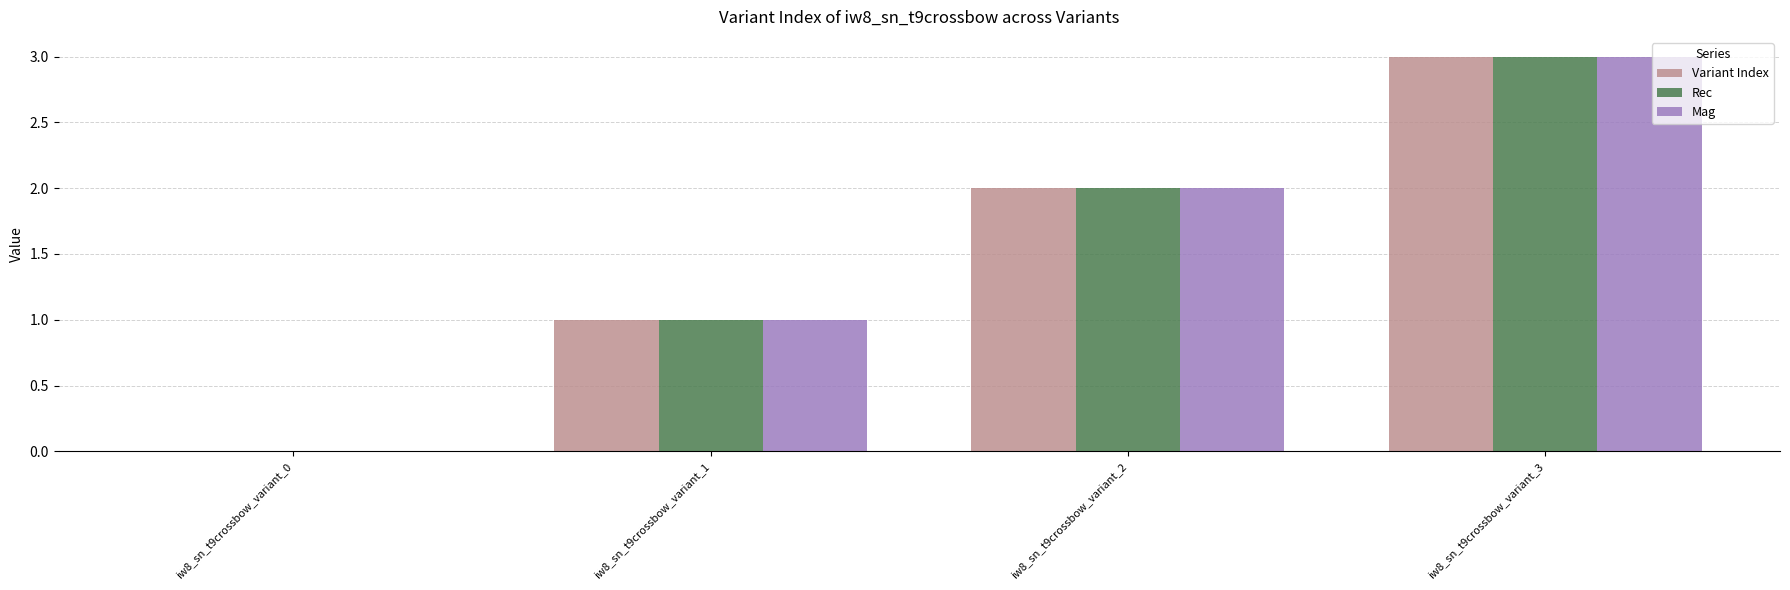

At which category is the sum across all series the highest?

iw8_sn_t9crossbow_variant_3